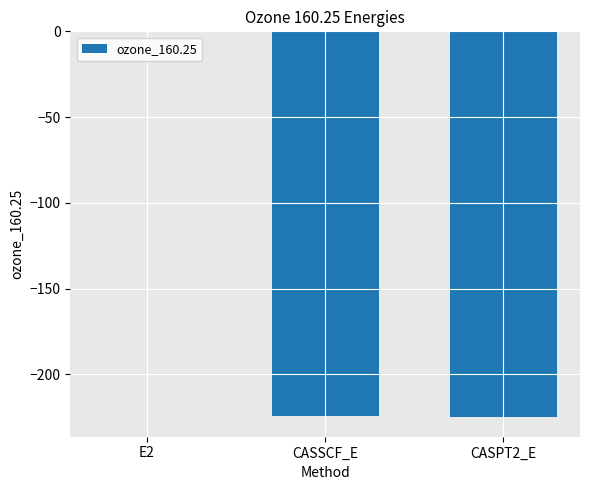

True or false: the data shows -224.5 at CASSCF_E.

True